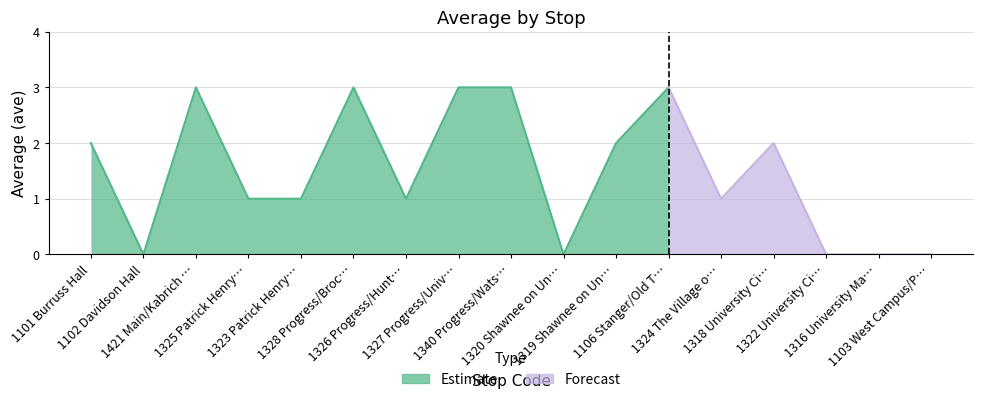

Reading left to right, what are all the values shown in this chart?

2	0	3	1	1	3	1	3	3	0	2	3	1	2	0	0	0